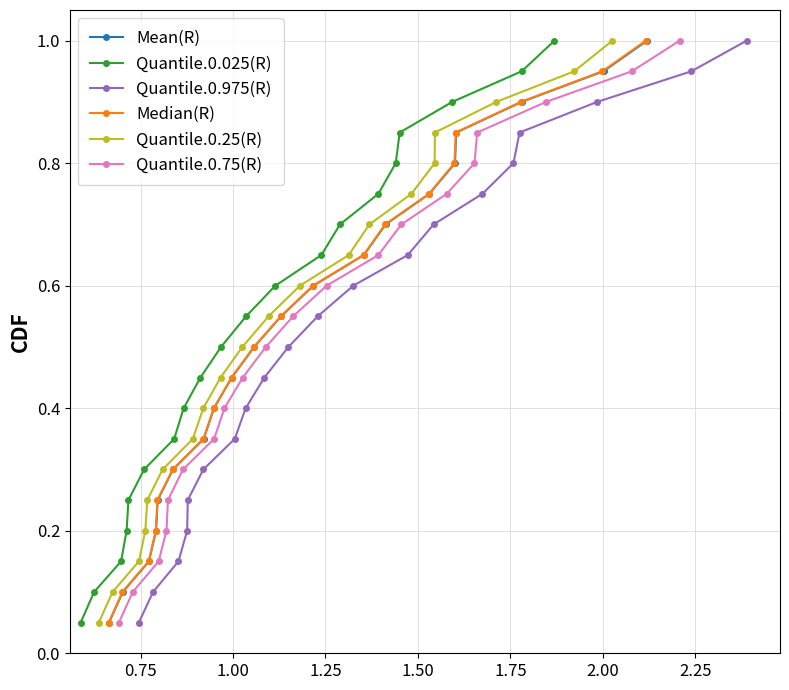

True or false: Mean(R) has more than 2 points higher than both neighbors.

False